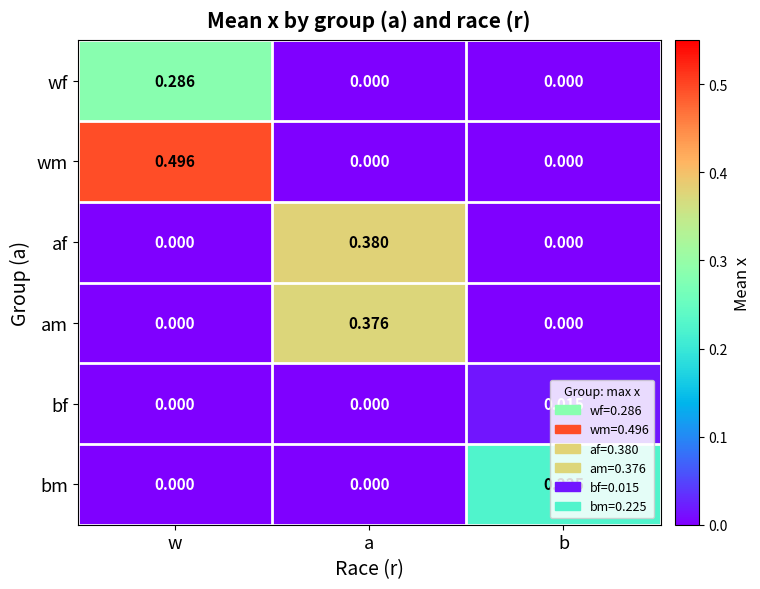

At how many categories does at least one series exceed 0?

3